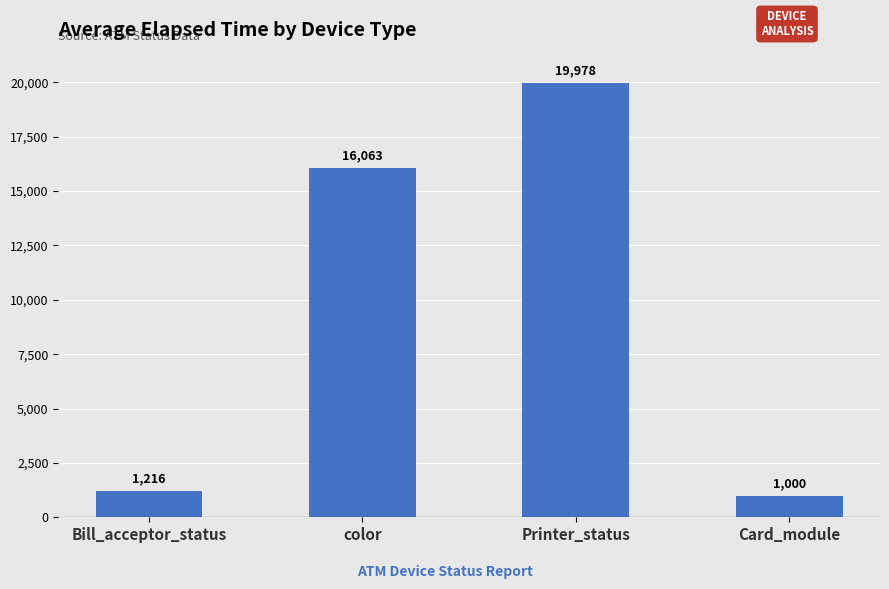

What is the value of the 4th bar from the left?

1000.7